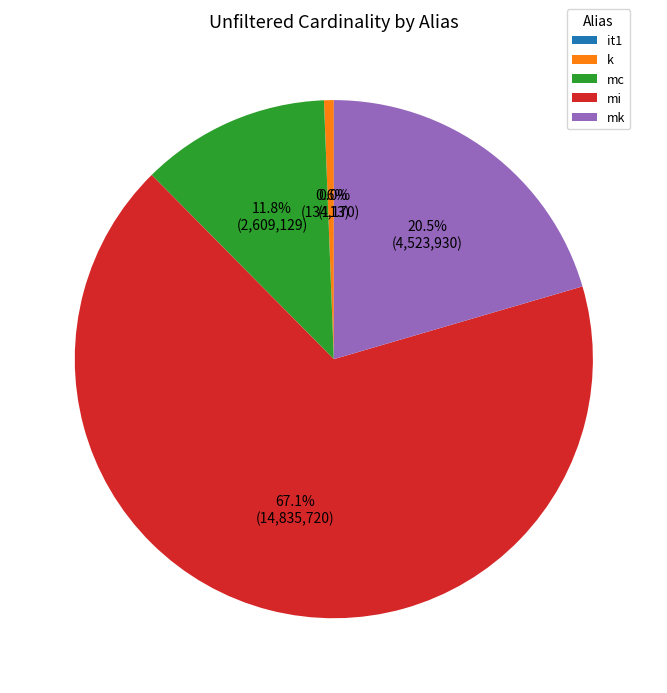

What portion of the pie excludes mc?

88.2%